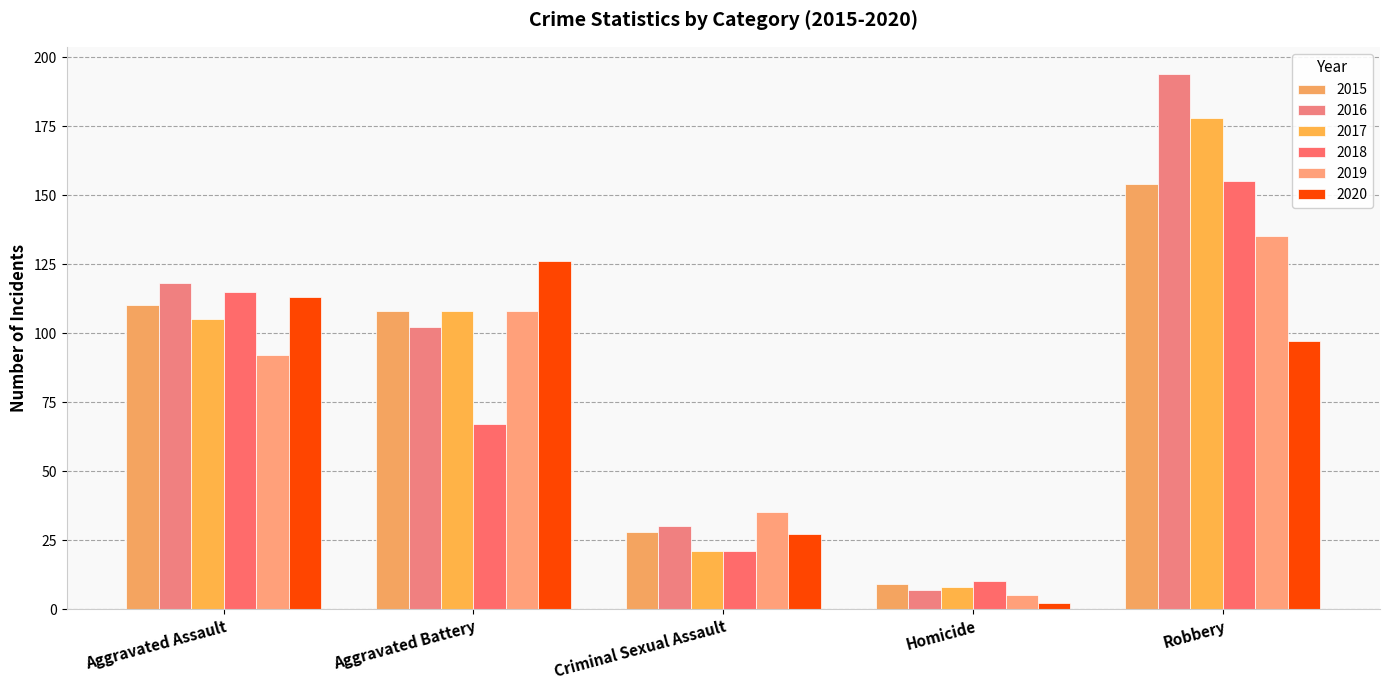

Which label corresponds to the largest value in the chart?

Robbery